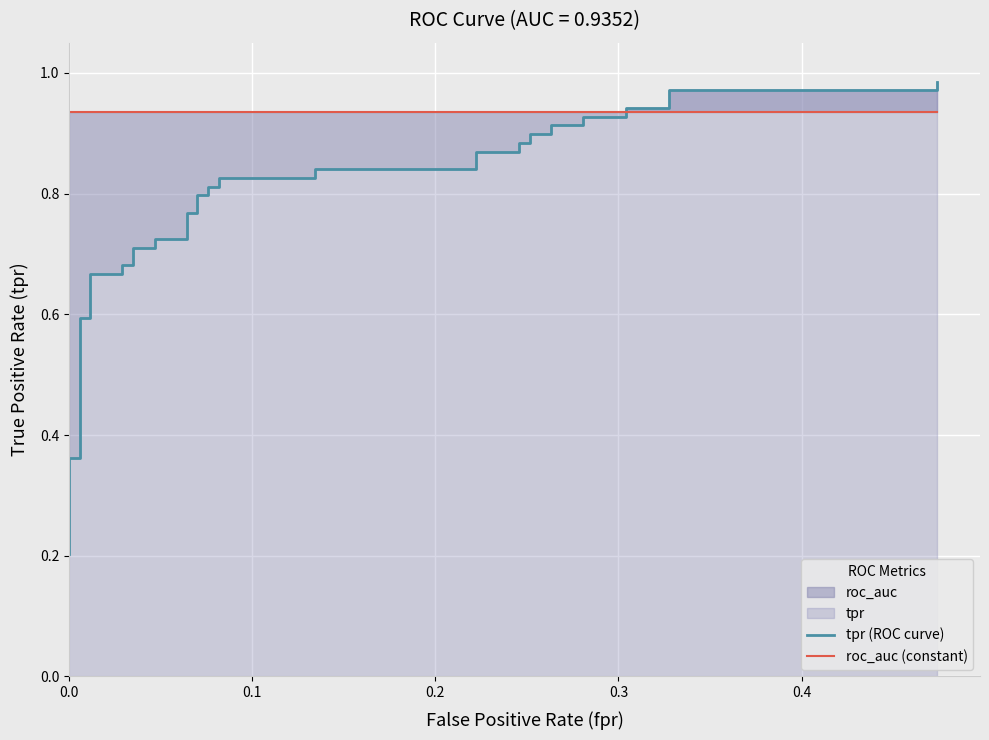

Is it true that tpr (ROC curve) equals 0.2 at 23?

False